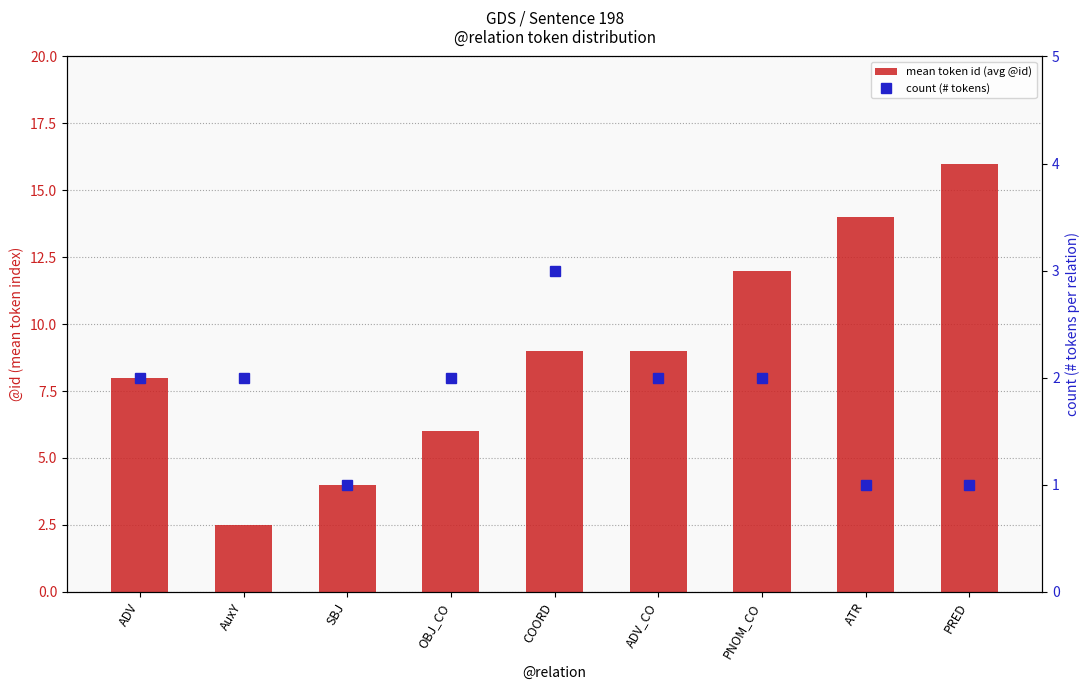

Which label corresponds to the smallest value in the chart?

SBJ